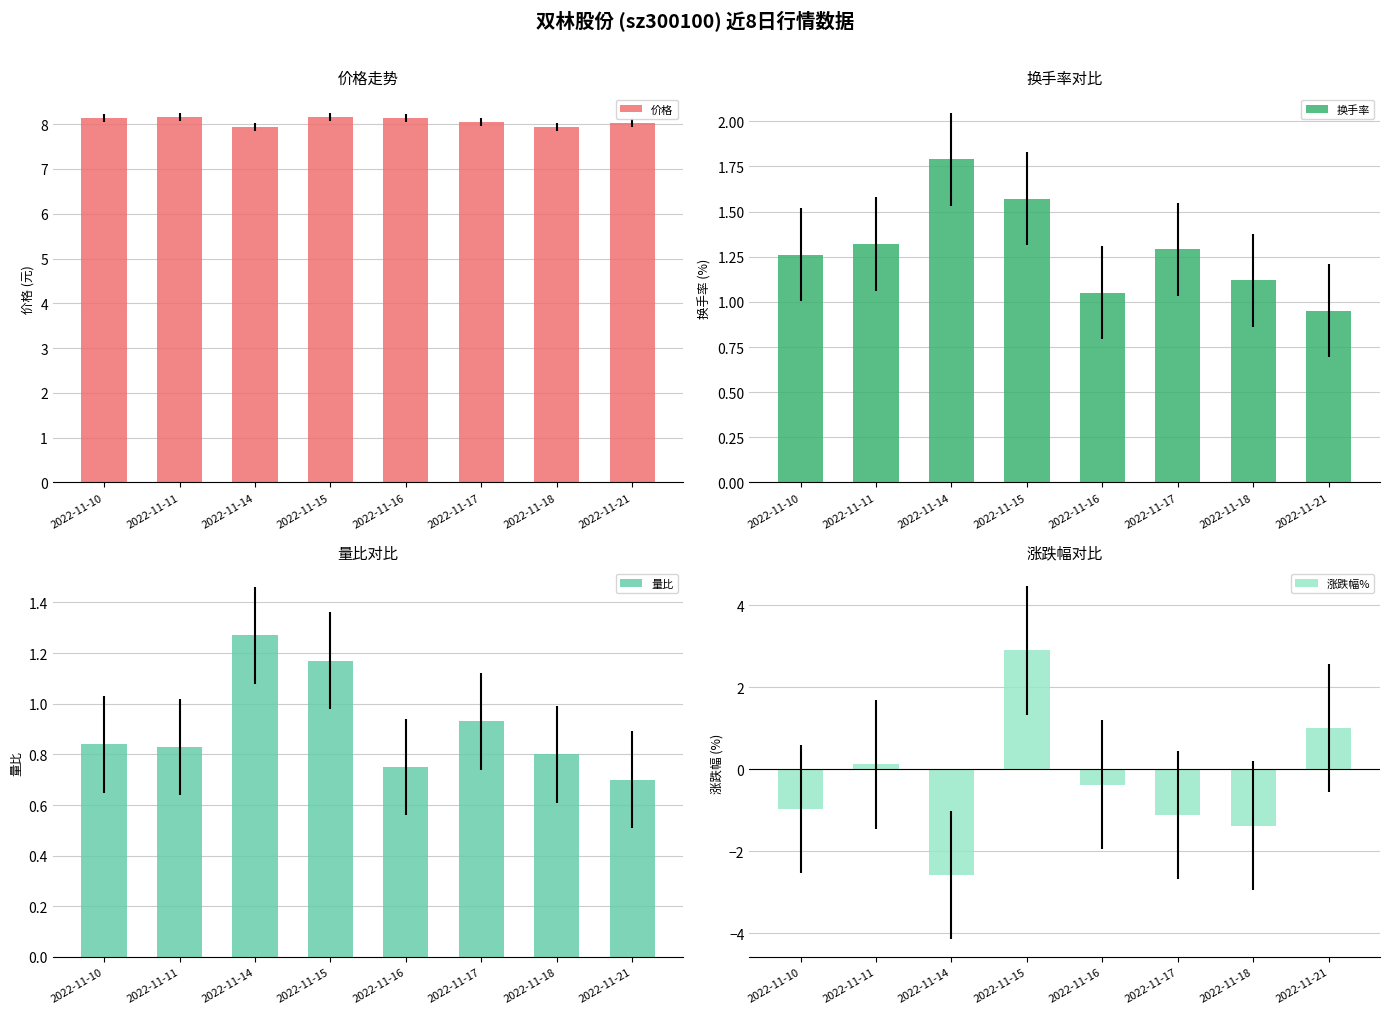

The 量比 series shows 1.4 at 2022-11-18. True or false?

False